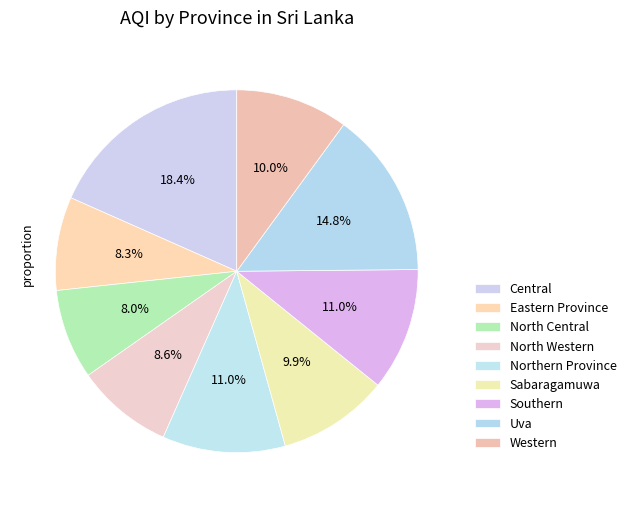

Count the number of slices in the pie.

9